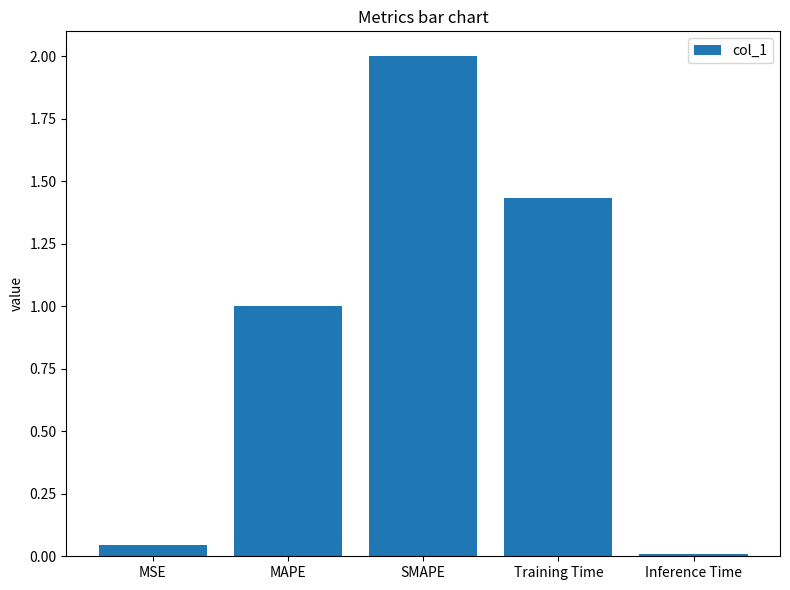

What is the difference between the maximum and minimum values?

2.0